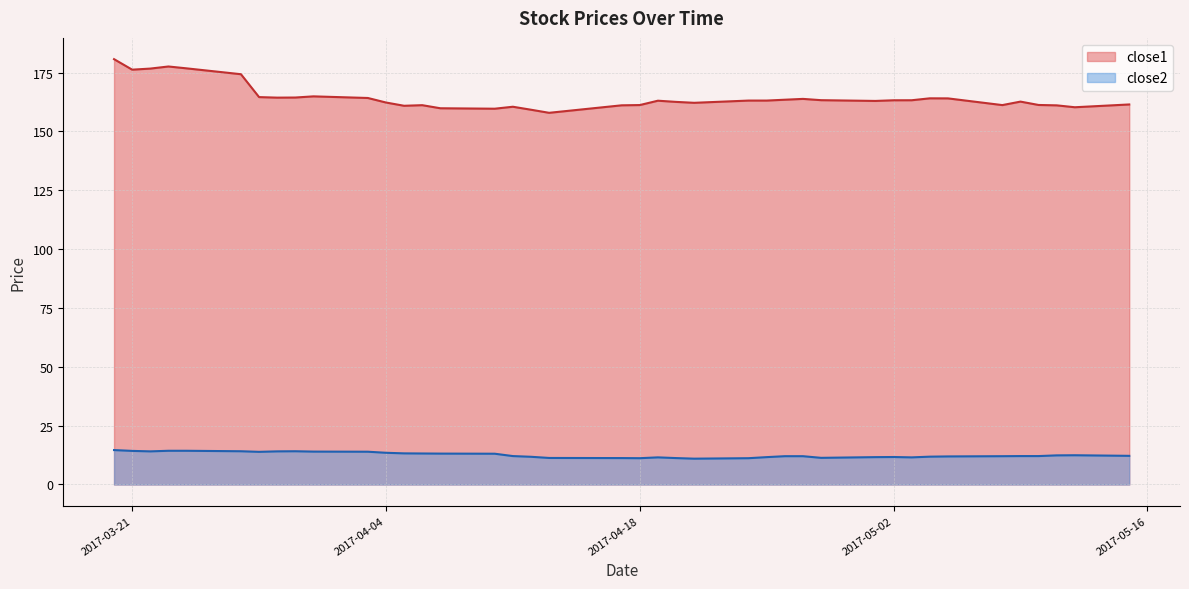

At which category does the chart reach its minimum across all series?

2017-04-21